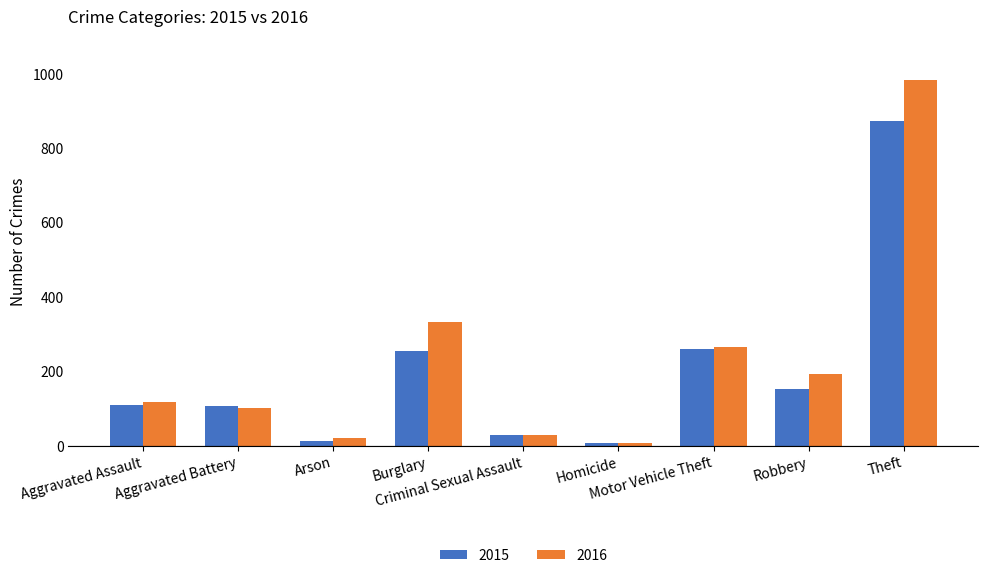

How many distinct data groups are displayed?

2